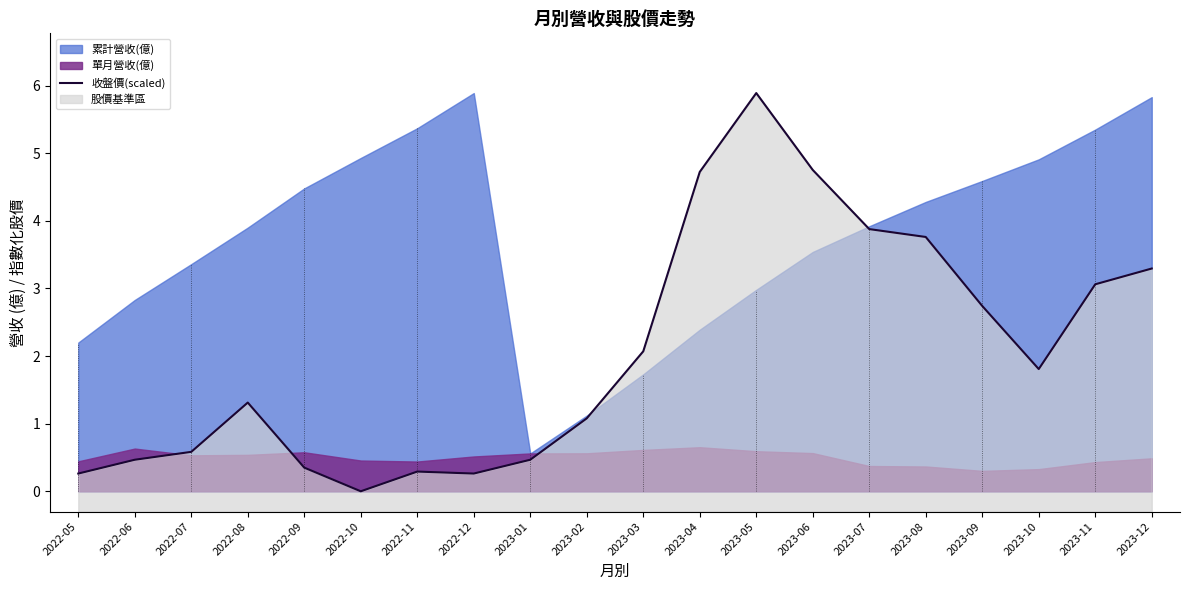

How many interior local peaks (higher than both neighbors) does the data have?

3